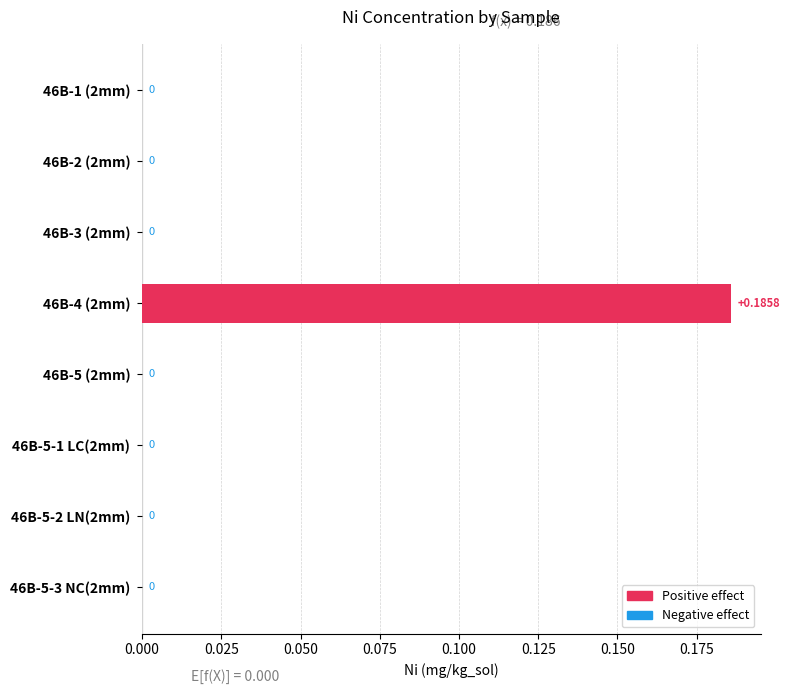

How many categories are shown in the chart?

8